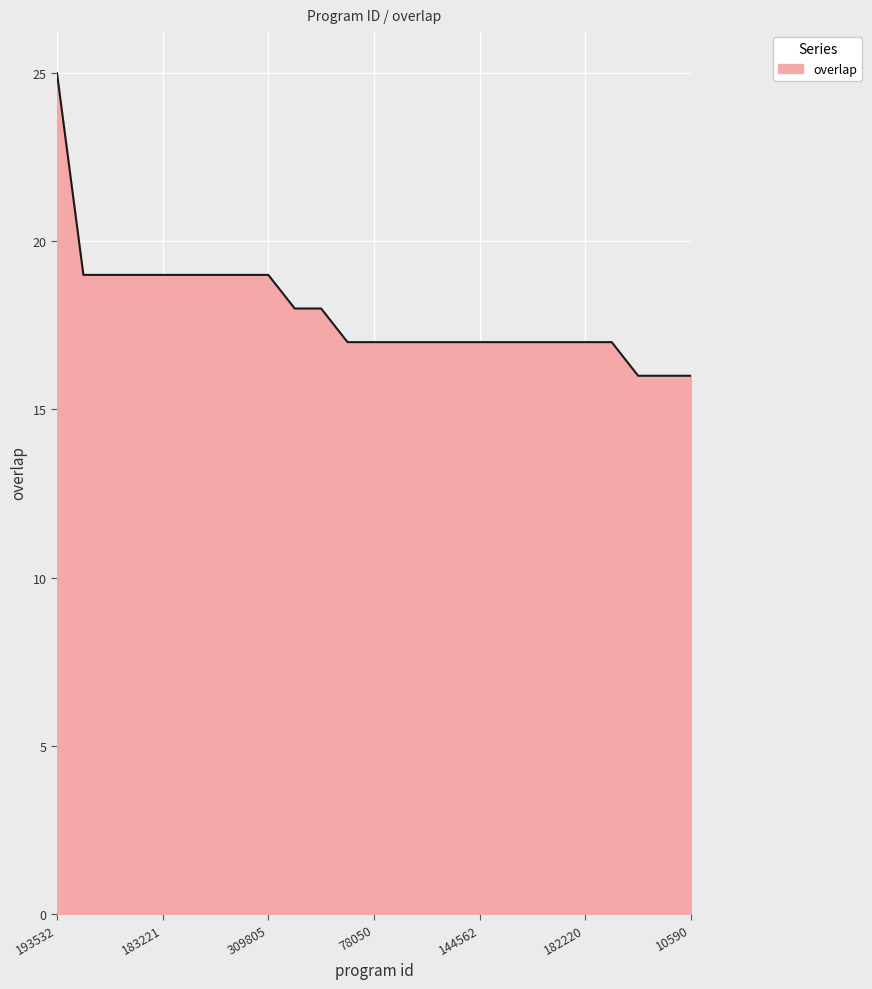

What is the difference between the maximum and minimum values?

9